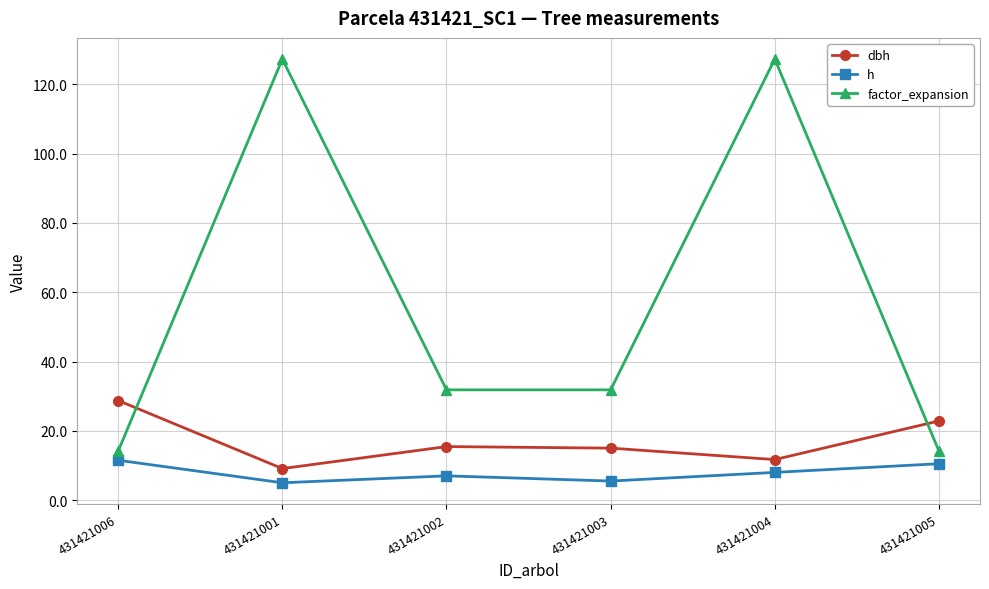

What is the label of the 3rd point from the right?

431421003